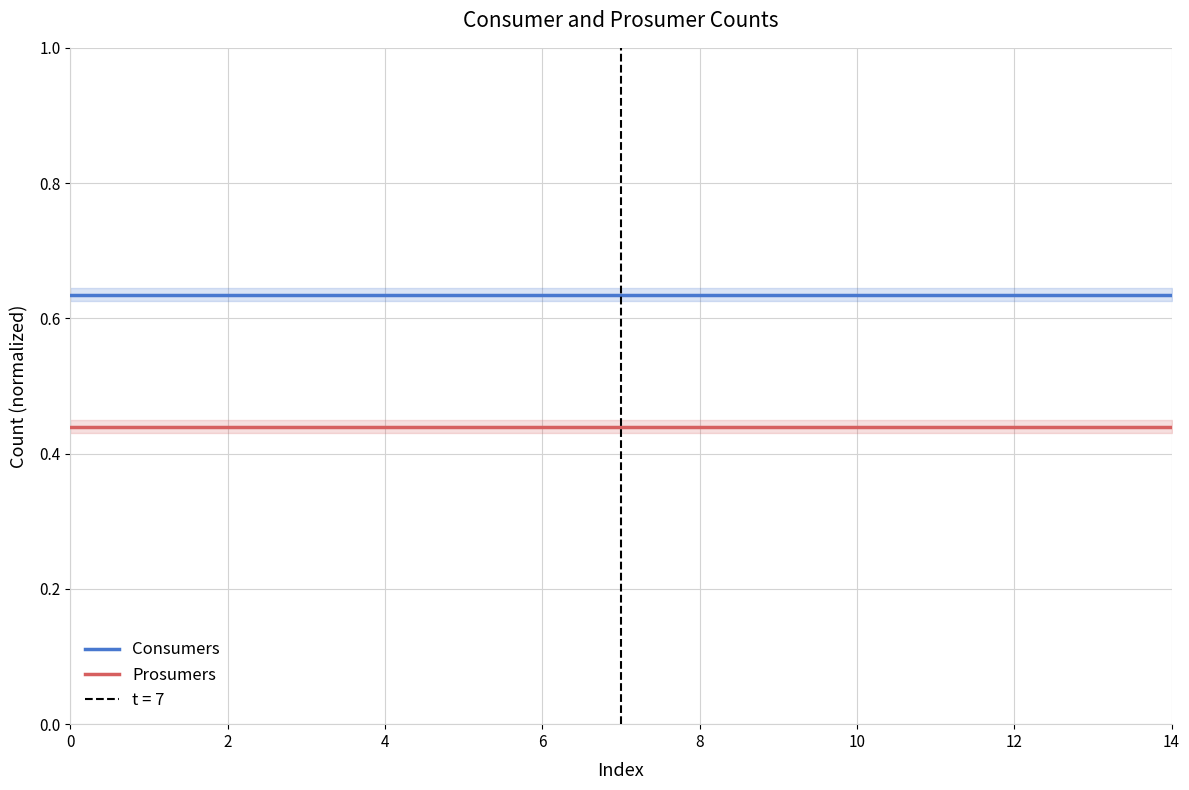

Is this an area chart (filled region under the line)?

No